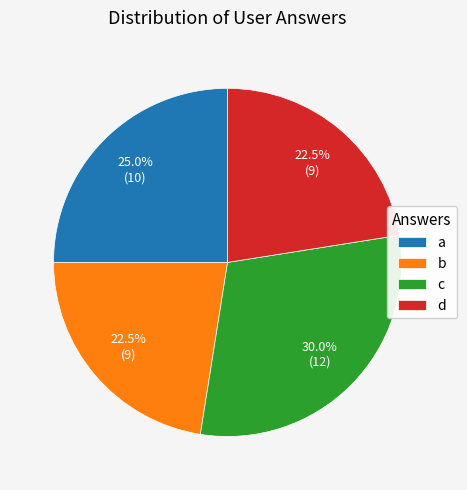

Does a represent more than half of the total?

No